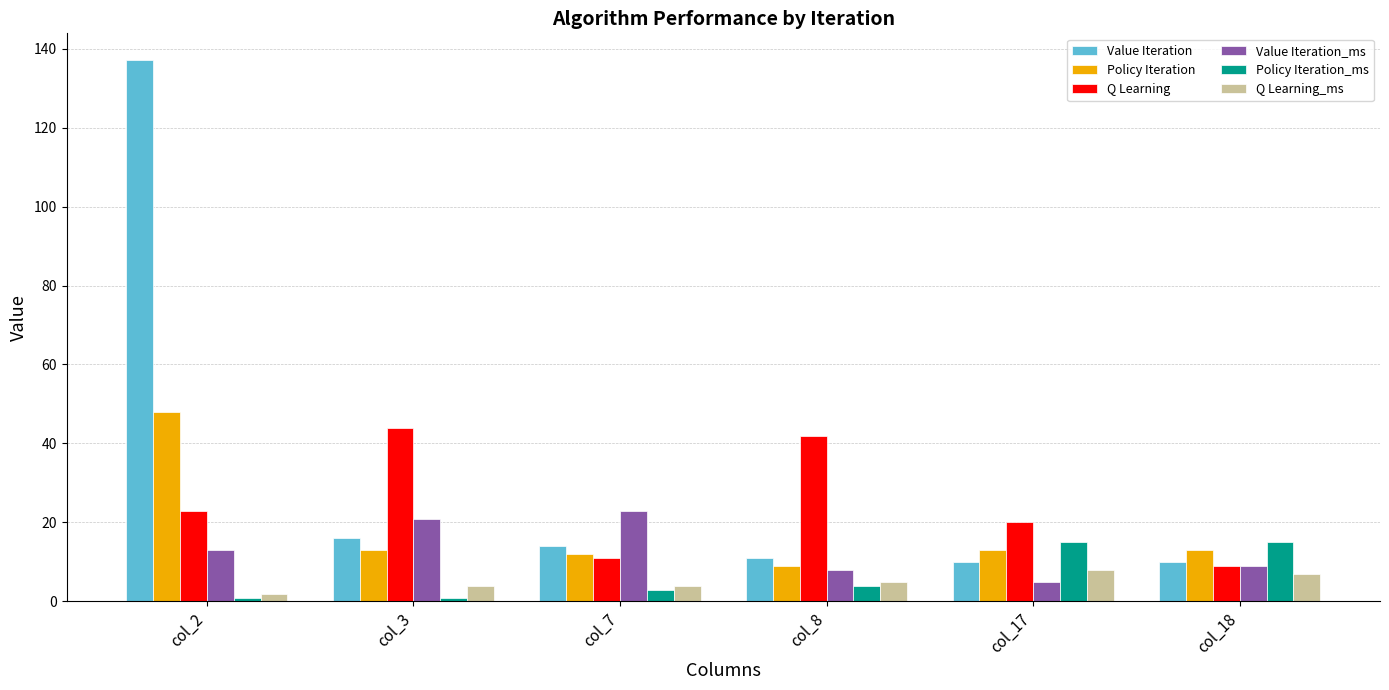

What are all the series names shown in the legend?

Value Iteration, Policy Iteration, Q Learning, Value Iteration_ms, Policy Iteration_ms, Q Learning_ms